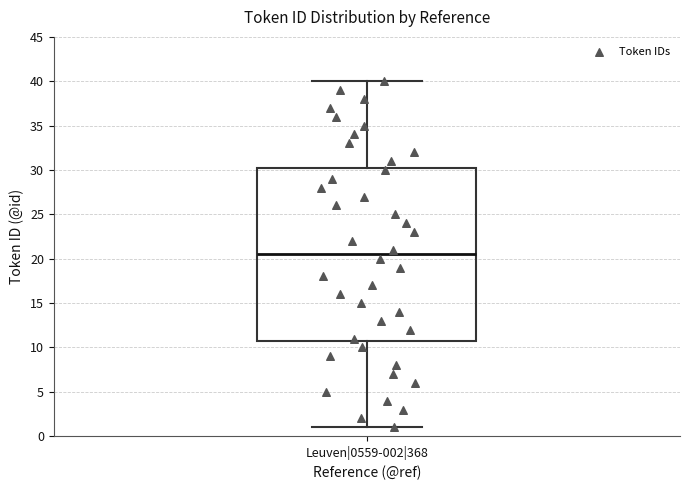

Where is the lower edge of the box for Leuven|0559-002|368 on the y-axis? The values are not printed on the chart, so give them approximately, as read against the axis.

11.0